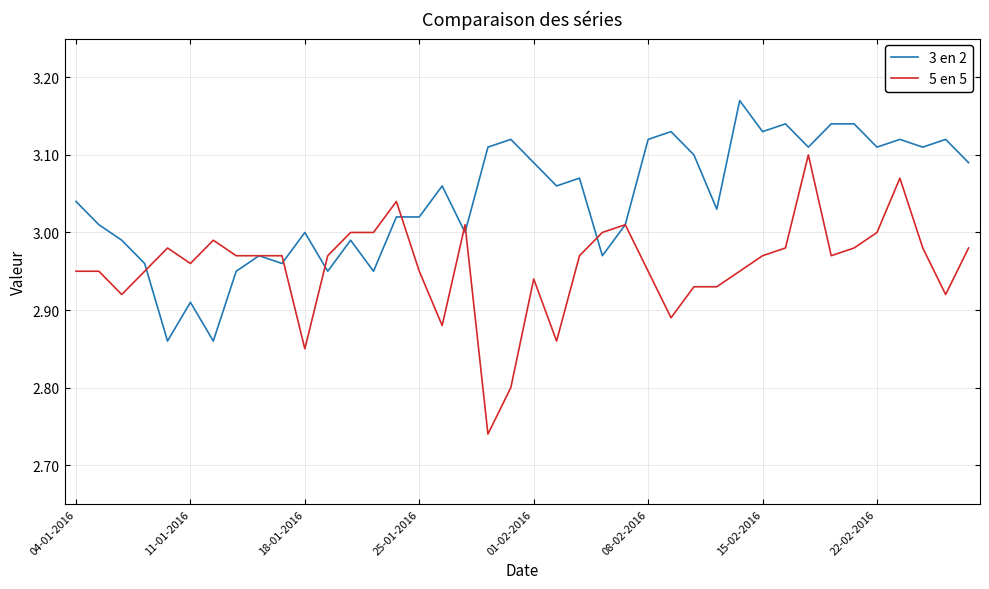

Which series has the largest total across all categories?

3 en 2